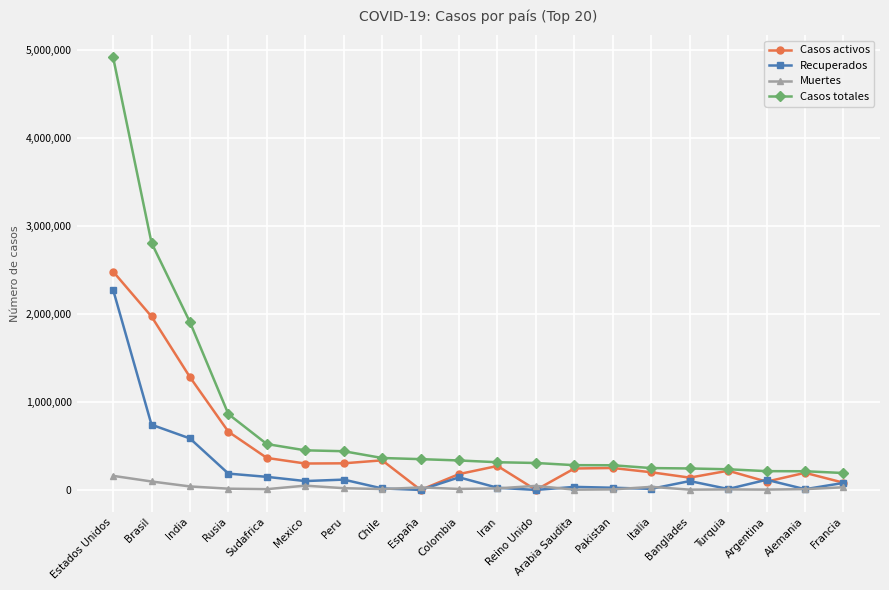

At which label does Muertes reach its peak?

Estados Unidos